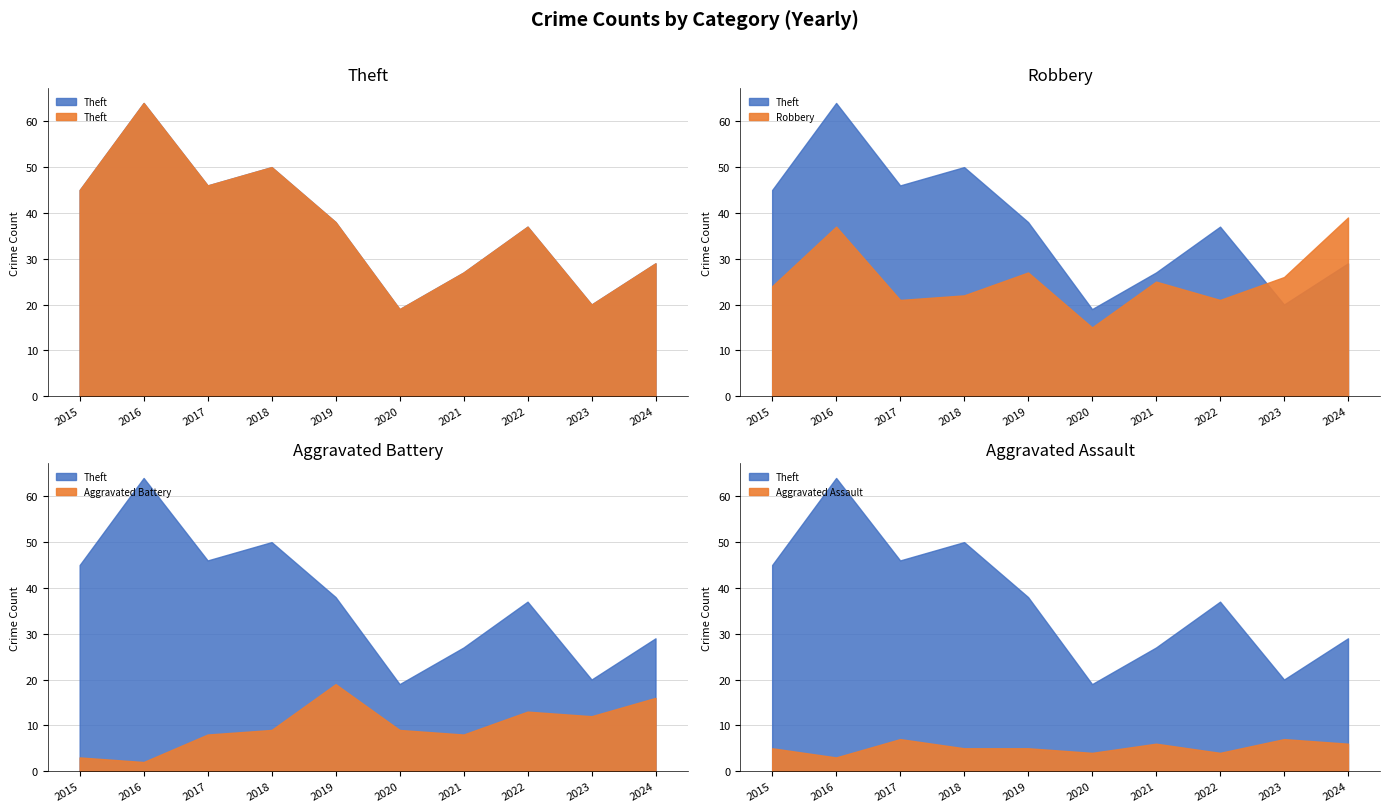

What is the lowest value of the Aggravated Battery series?

2